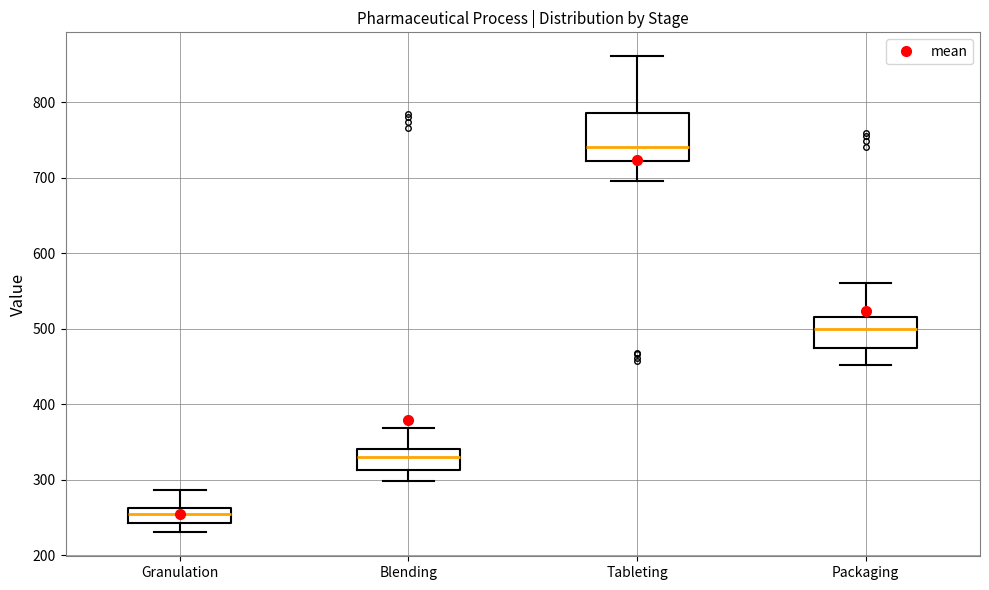

Reading left to right, read every box against the y-axis: the position of its median line, the range the box covers, and the ends of its whiskers. The values are not printed on the chart, so give them approximately, as read against the axis.

Granulation: median 260 (inside the box), box 240 to 260, whiskers 230 to 290
Blending: median 330, box 310 to 340, whiskers 300 to 370
Tableting: median 740, box 720 to 790, whiskers 700 to 860
Packaging: median 500, box 470 to 520, whiskers 450 to 560